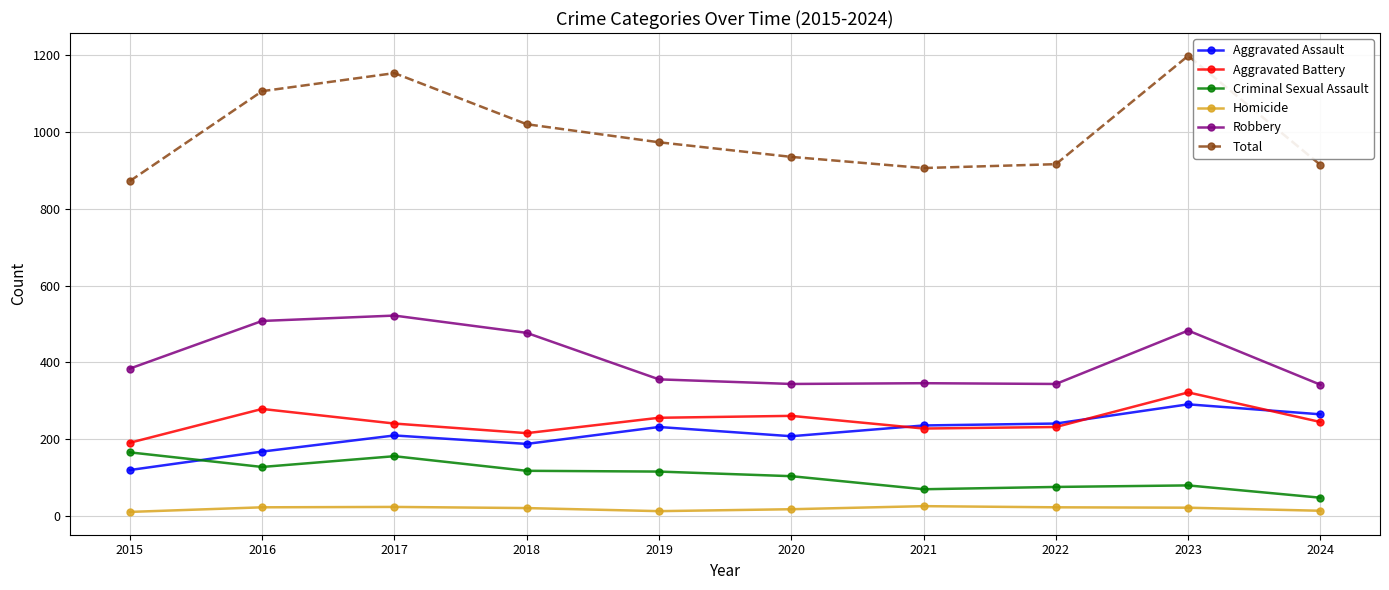

At which category does Aggravated Battery reach its first local valley?

2018